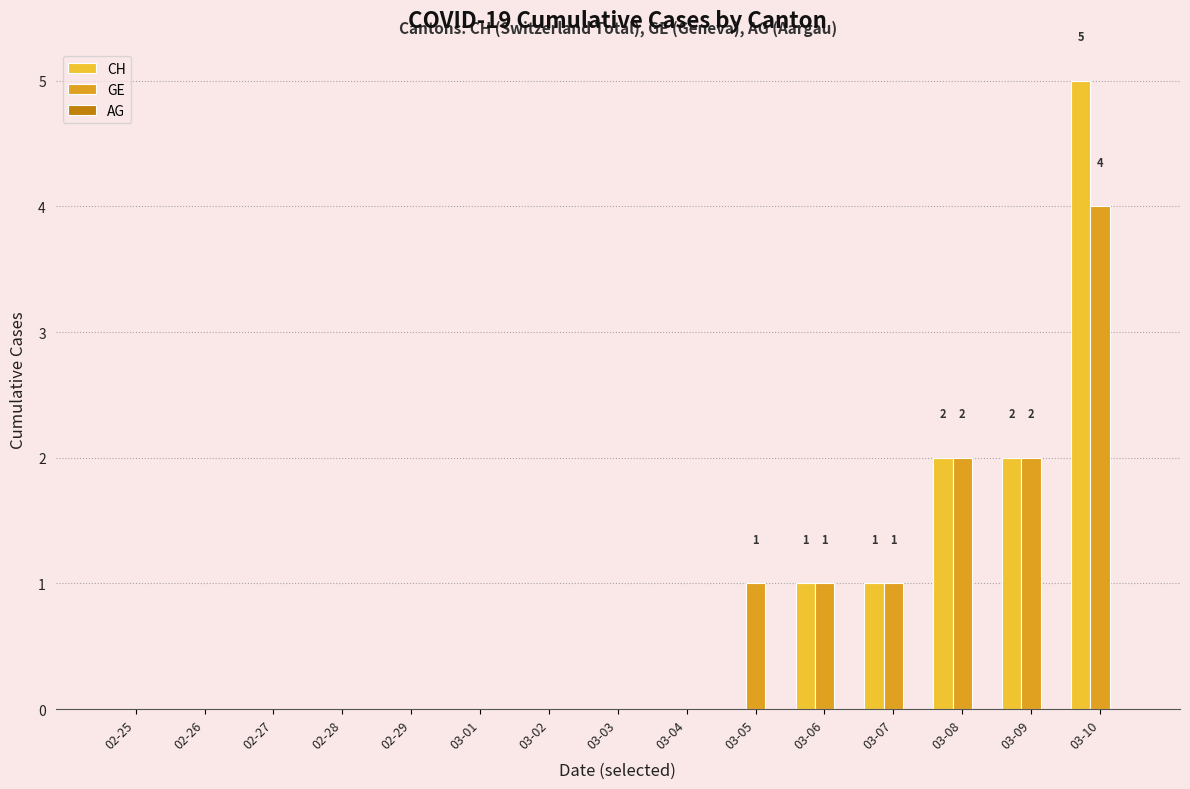

What is the highest value of the CH series?

5